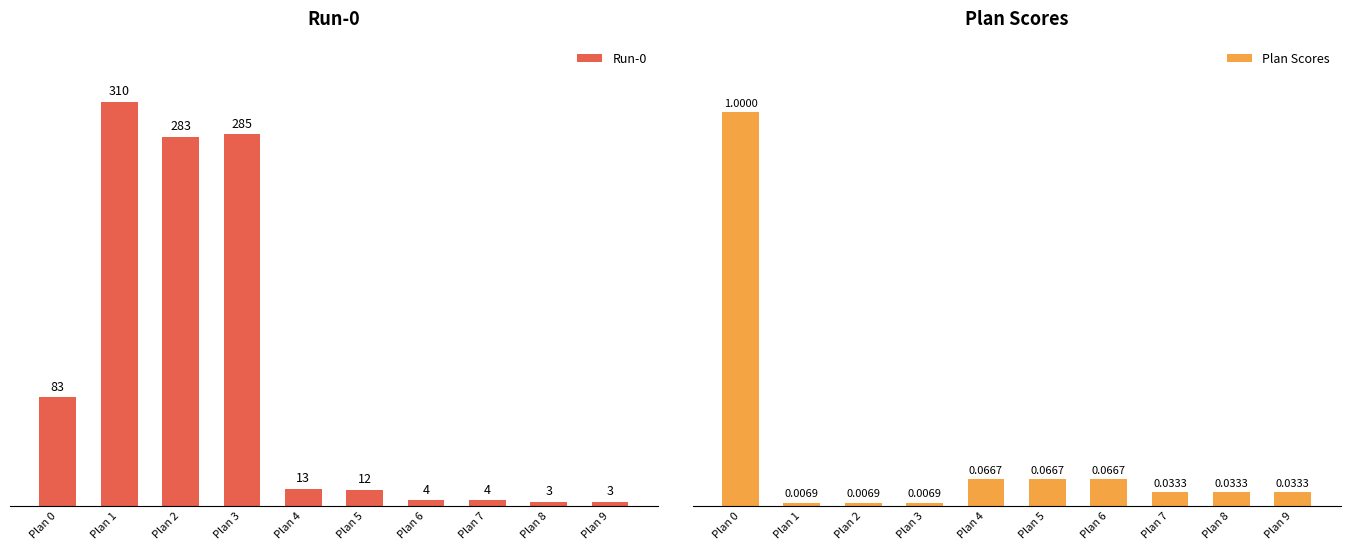

What is the difference between the maximum and minimum values in the Plan Scores series?

1.0